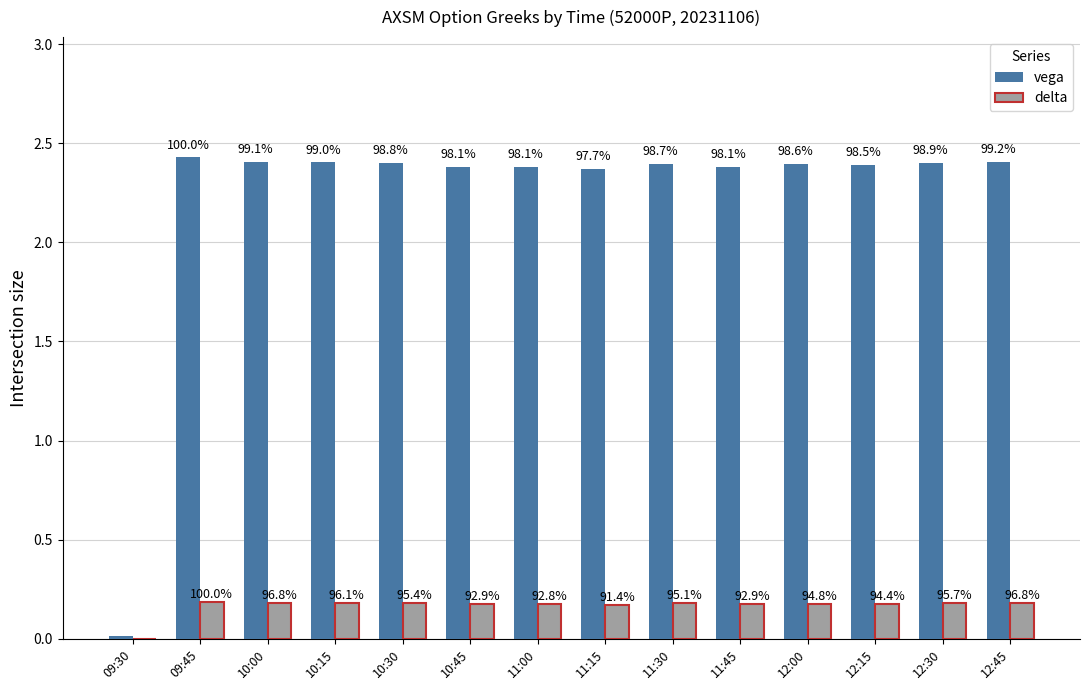

Are the bars horizontal?

No